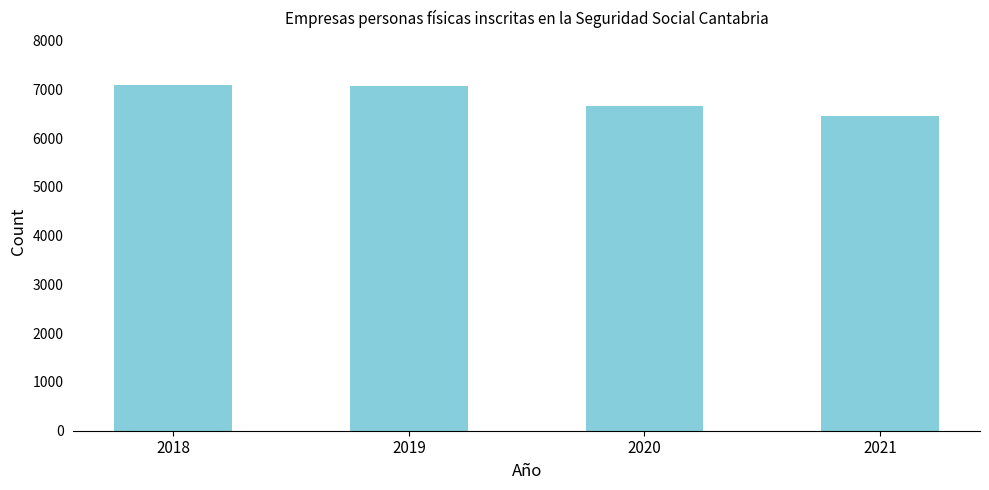

What is the sum of the values at 2021 and 2020?

13116